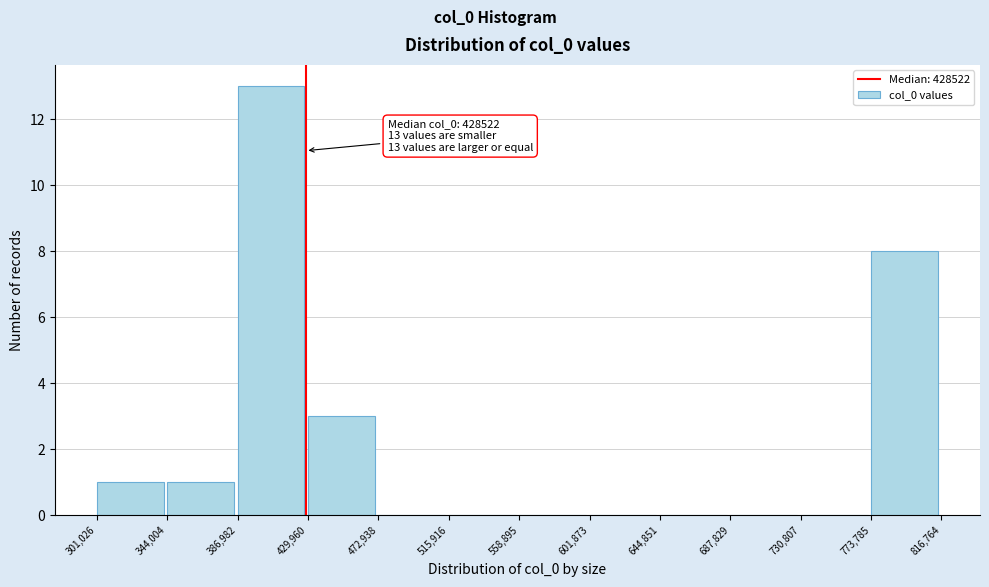

Over which range of the x-axis is the bar tallest?

386,982 to 429,960